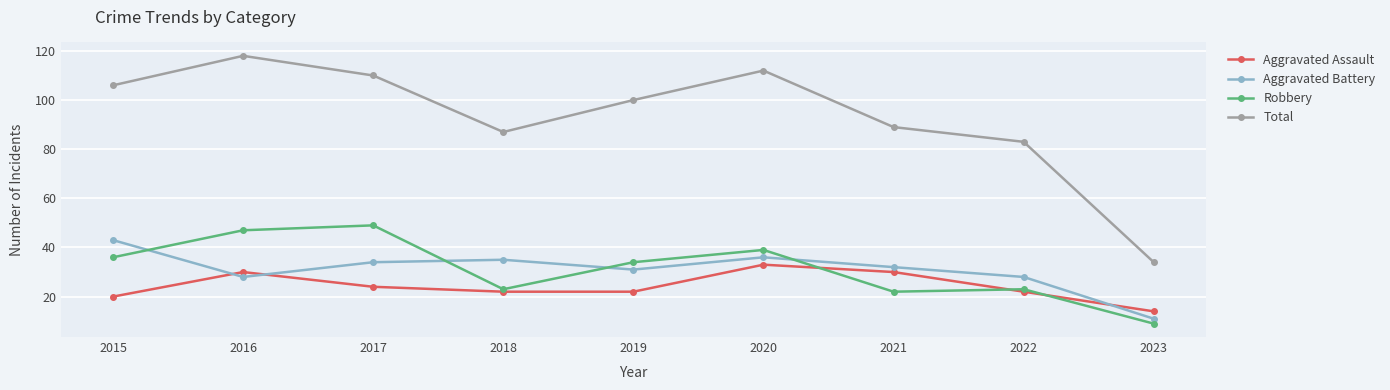

The value of Aggravated Assault at 2023 is 14. True or false?

True